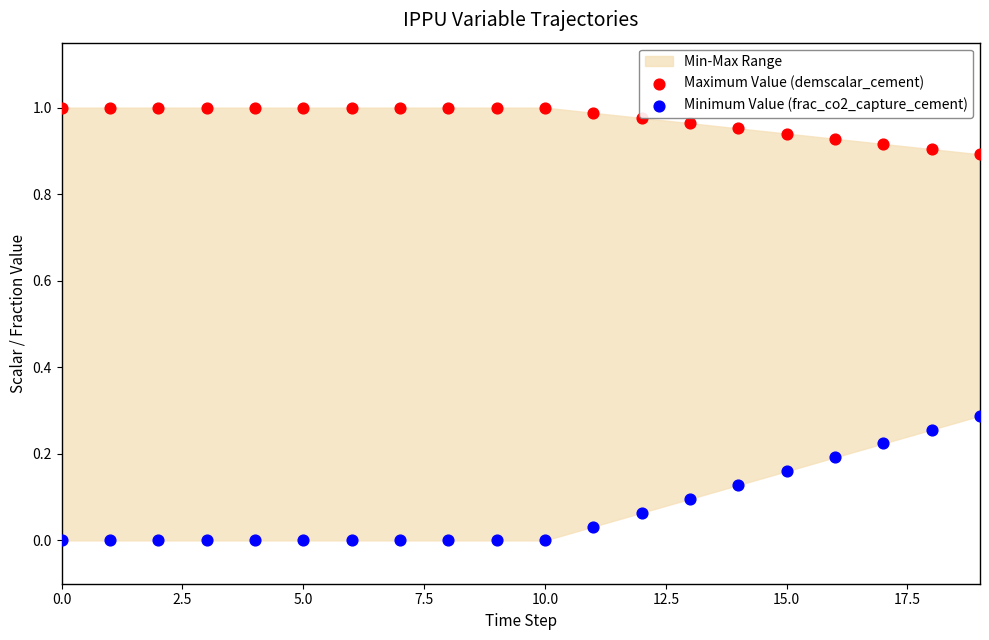

Which series reaches the maximum Y coordinate?

Maximum Value (demscalar_cement)